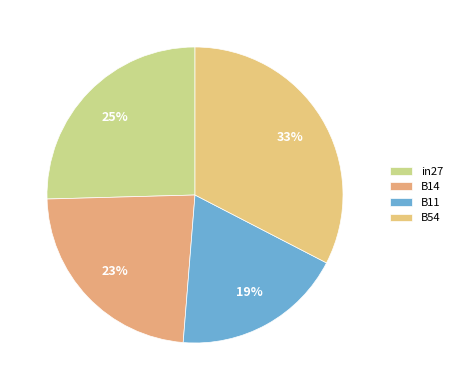

How many segments does this pie chart have?

4